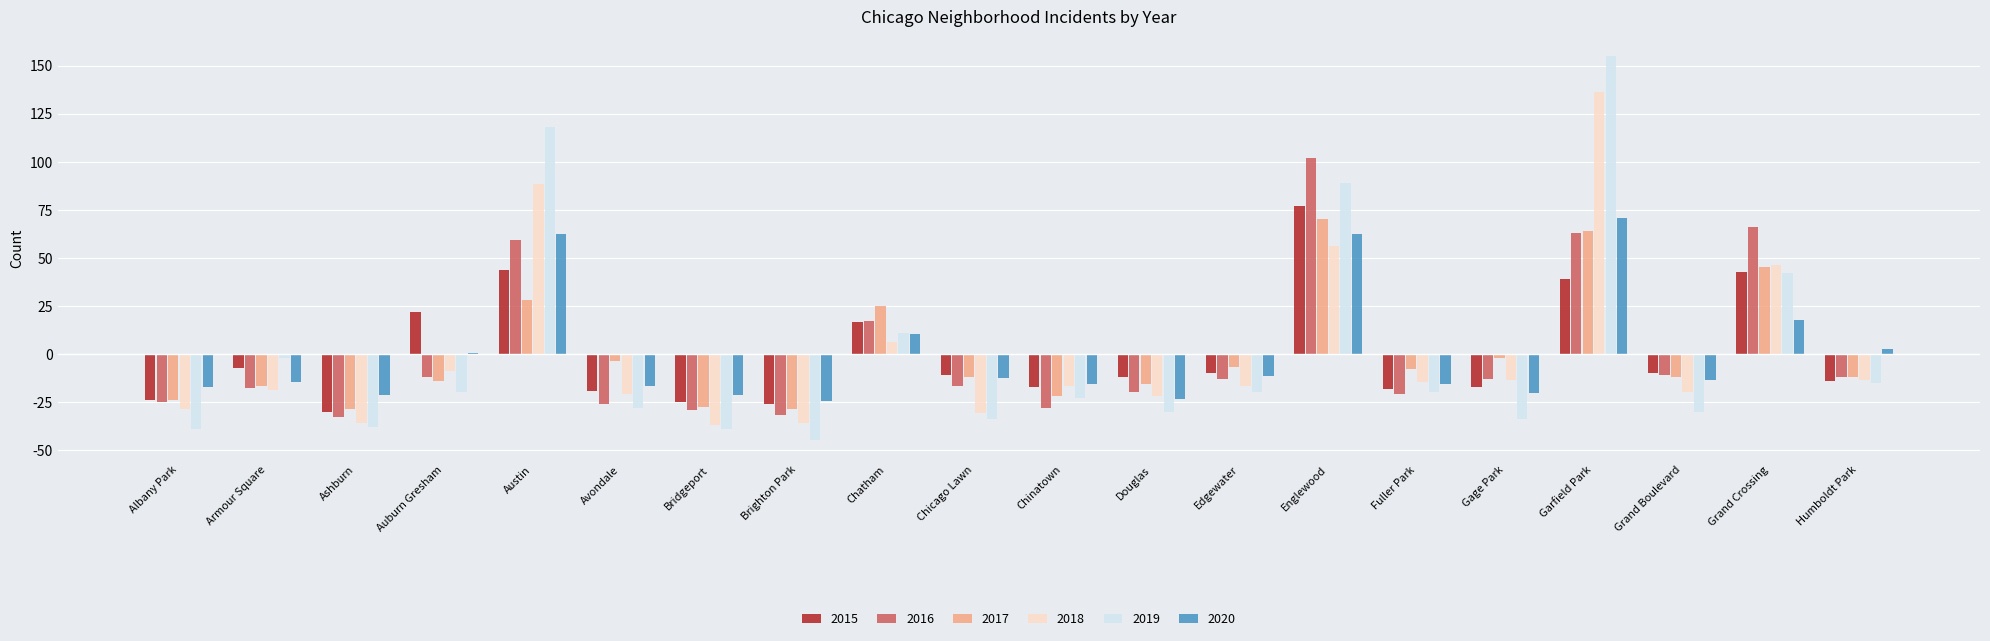

True or false: 2017 has a value of 105.5 at Englewood.

False